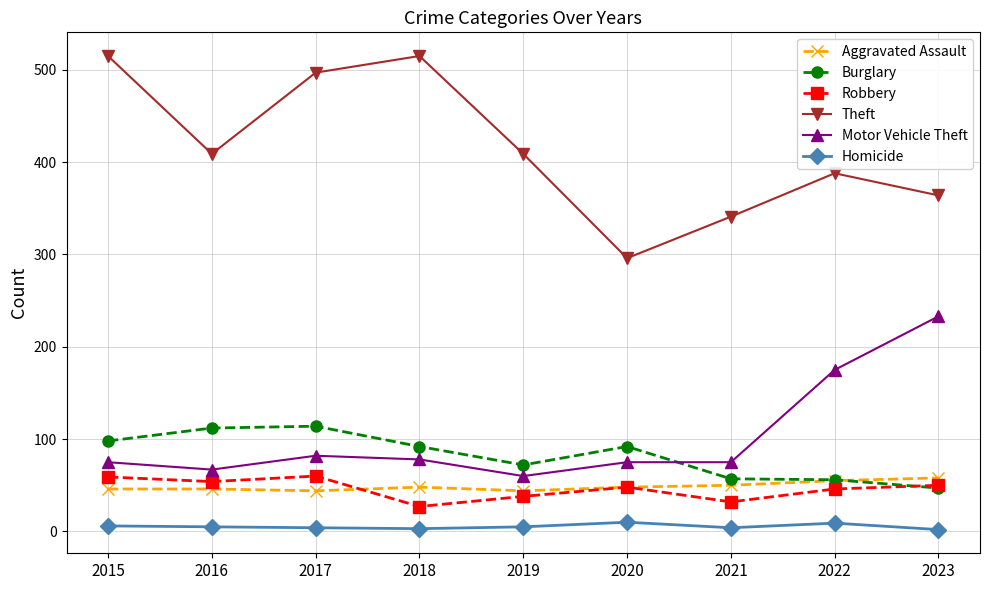

What is the approximate value of Theft at 2023, to the nearest 10?

360